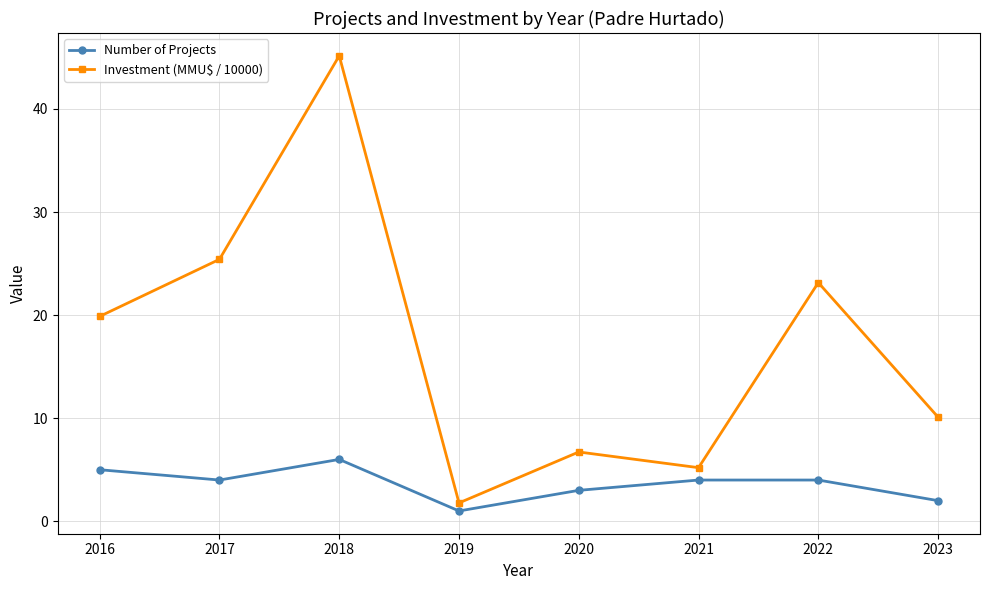

The Number of Projects series shows 7.4 at 2016. True or false?

False